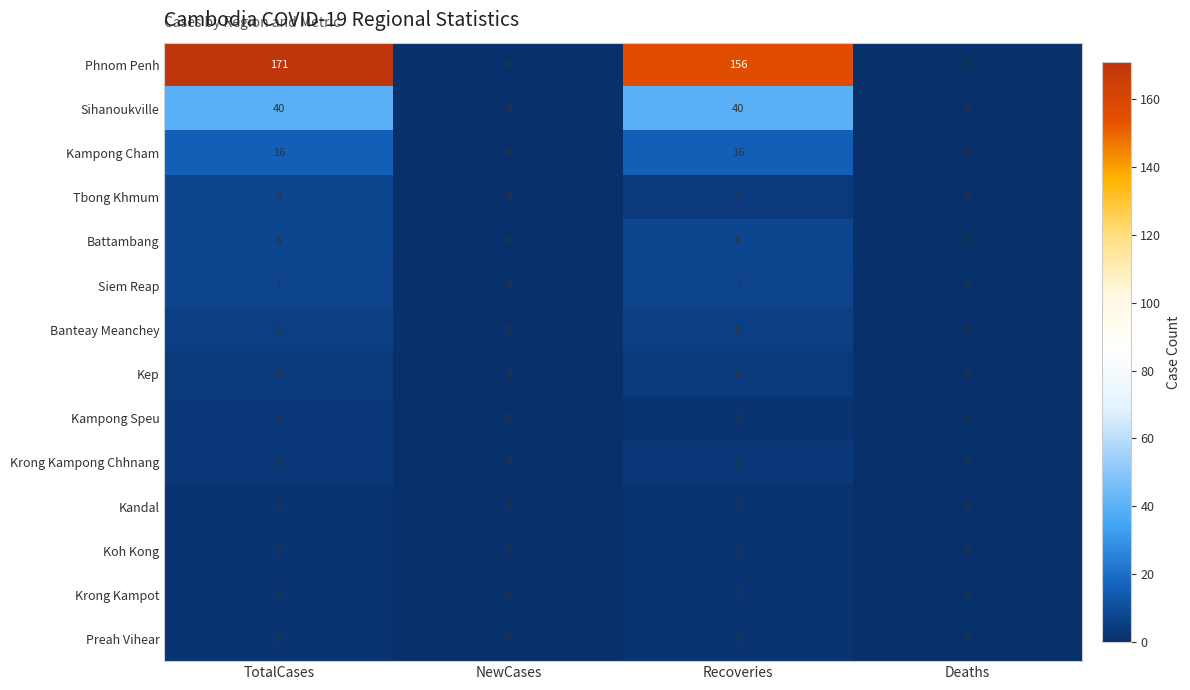

What is the difference between the highest and lowest values at Recoveries?

154